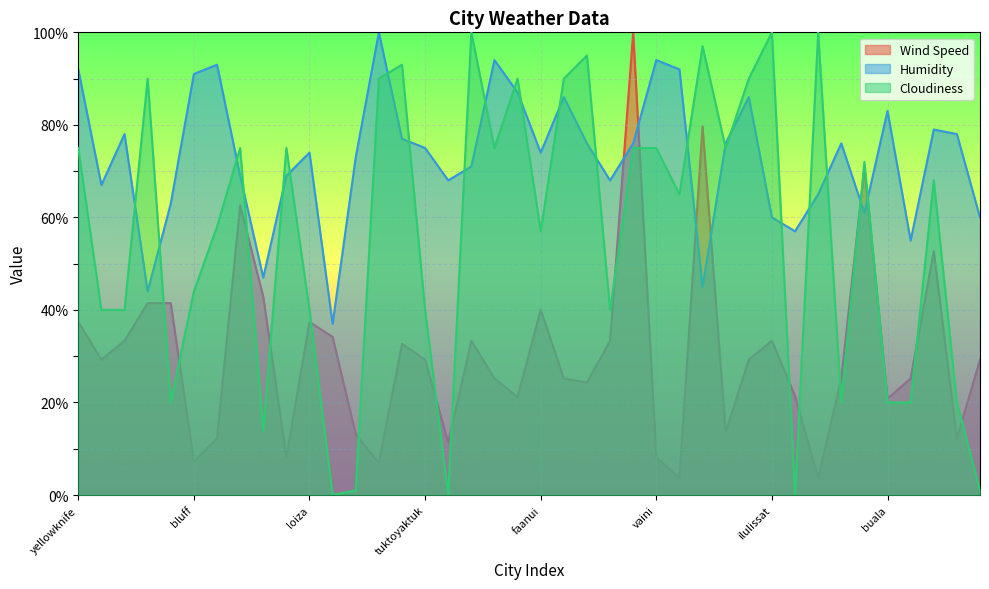

Is the value of Cloudiness at vaini greater than the value of Wind Speed at merrill?

Yes